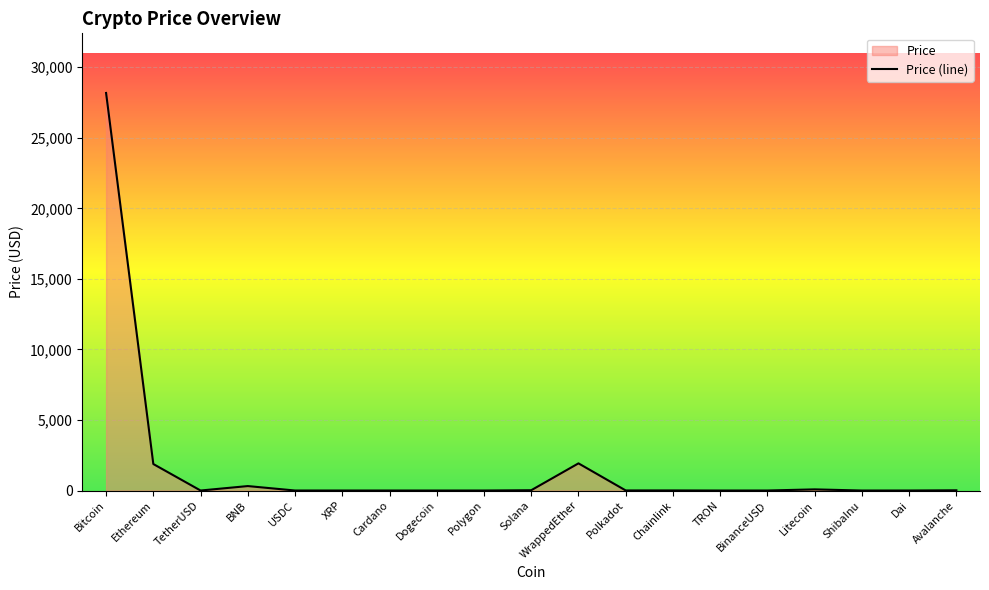

Count the number of categories in the chart.

19